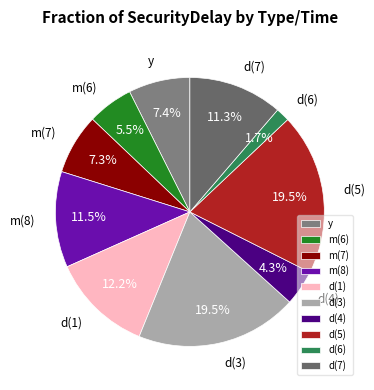

What is the ratio of the value at m(8) to the value at d(4)?

2.7